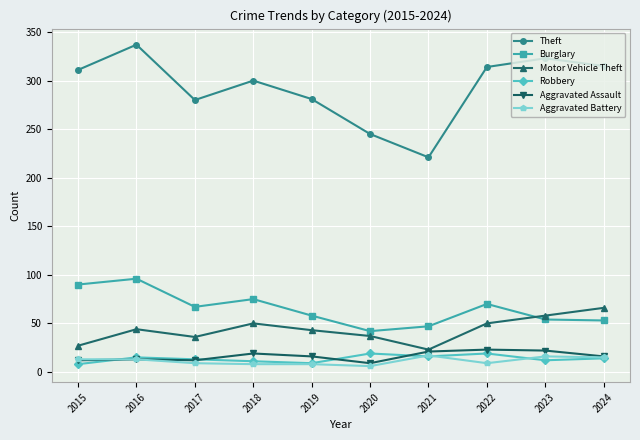

The Robbery series shows 12 at 2023. True or false?

True